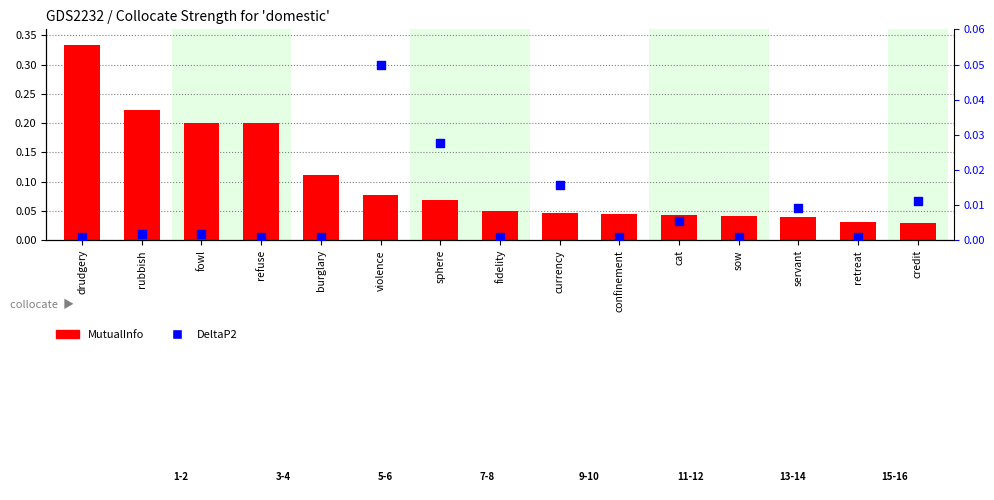

Which series has the largest Y range (max minus min)?

MutualInfo